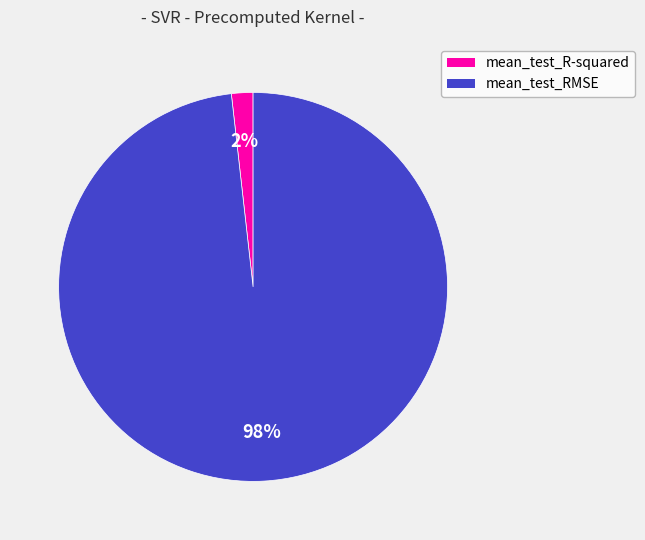

Rank the categories by value from lowest to highest.

mean_test_R-squared, mean_test_RMSE